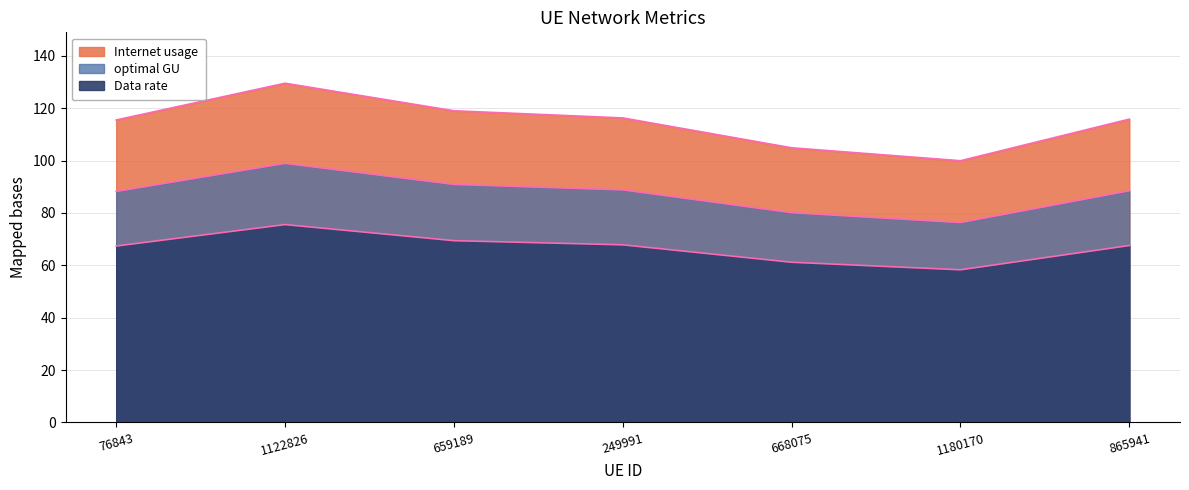

True or false: Data rate and Internet usage cross at least once.

False